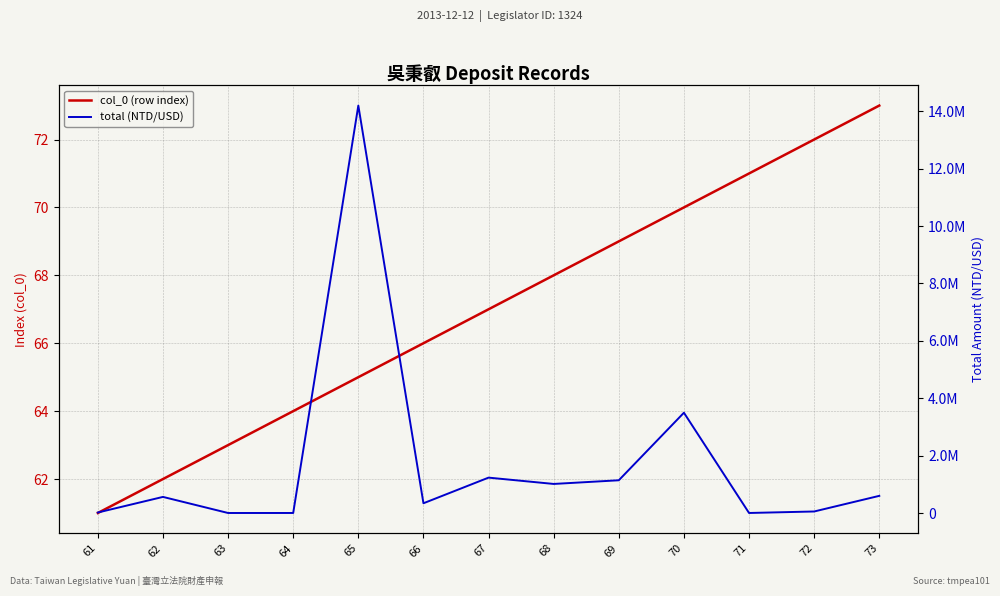

Rank the series by their maximum value, from highest to lowest.

total (NTD/USD), col_0 (row index)